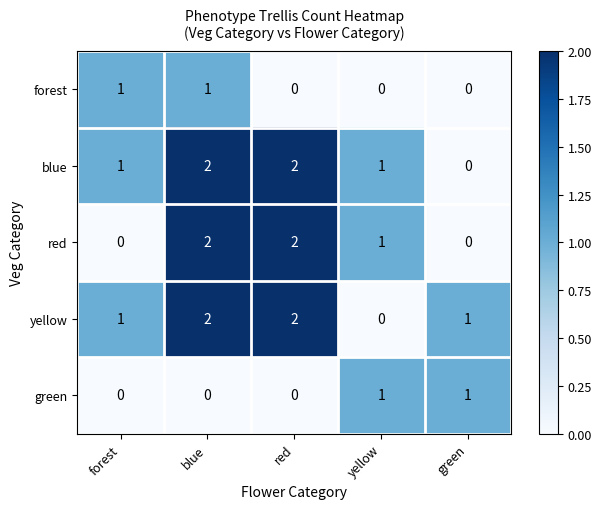

At which label is red closest to 1?

yellow